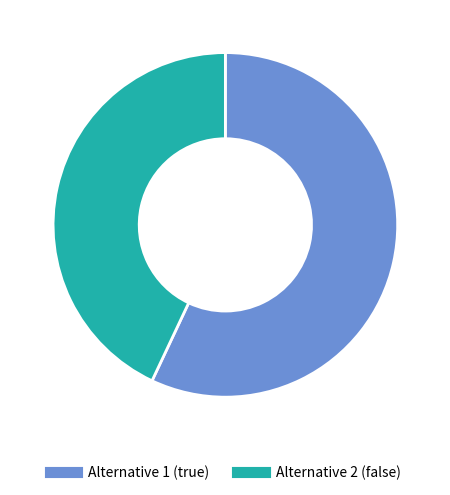

Rank the categories by value from lowest to highest.

Alternative 2 (false), Alternative 1 (true)